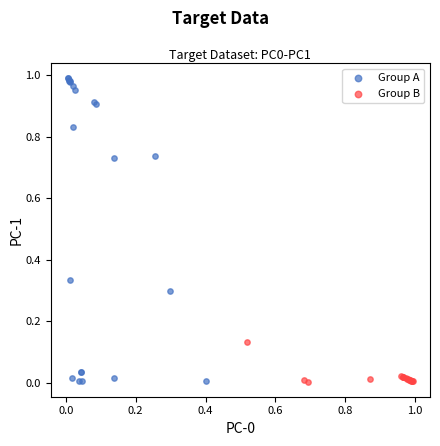

Which series has the largest Y range (max minus min)?

Group A